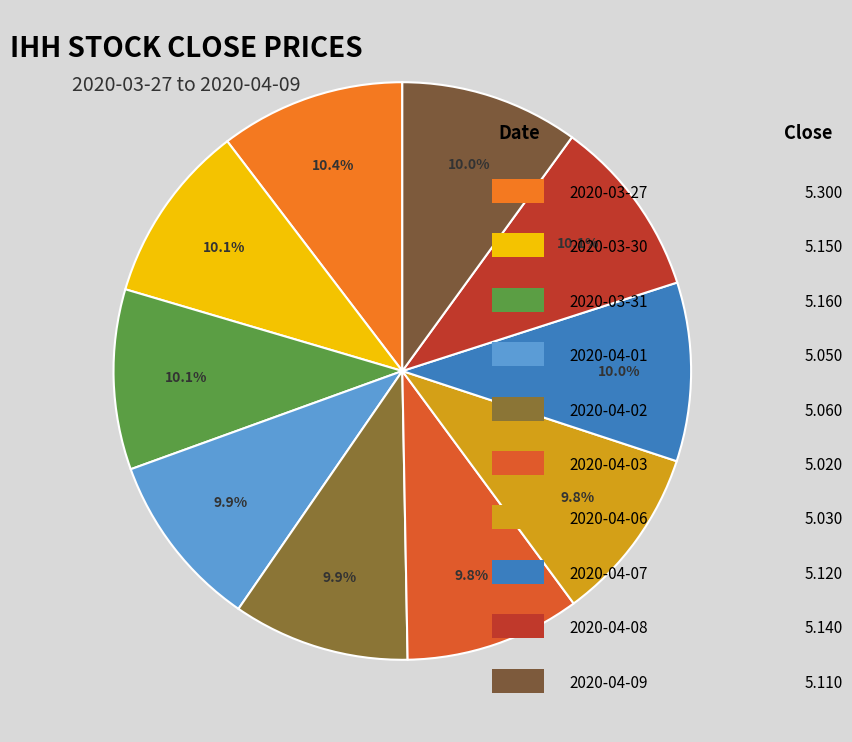

To the nearest percent, what is the difference between the largest and smallest slice percentages?

1%